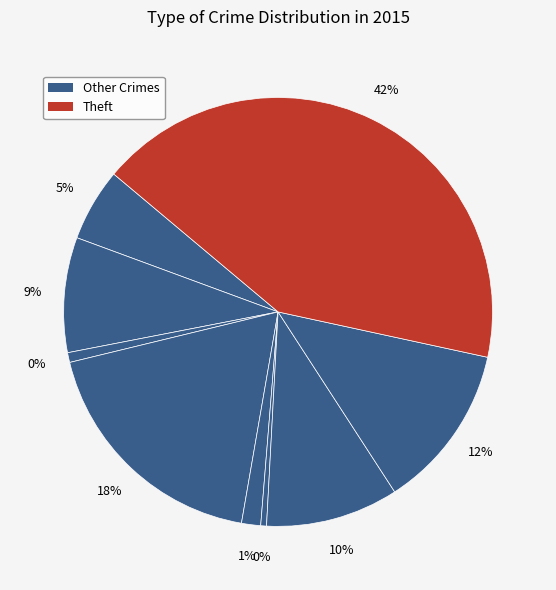

Does Aggravated Assault account for over 50% of the chart?

No